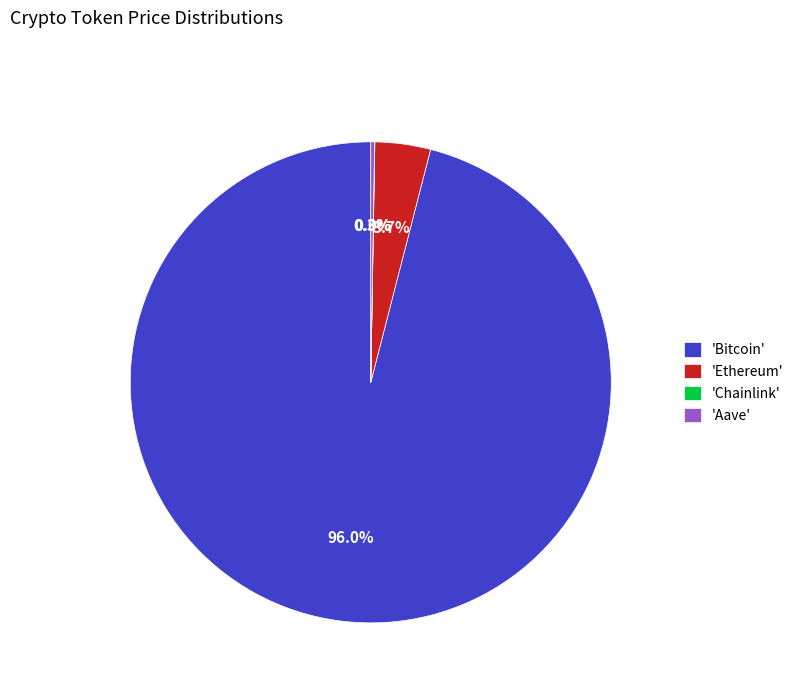

Combined, do 'Bitcoin' and 'Ethereum' account for over 50%?

Yes